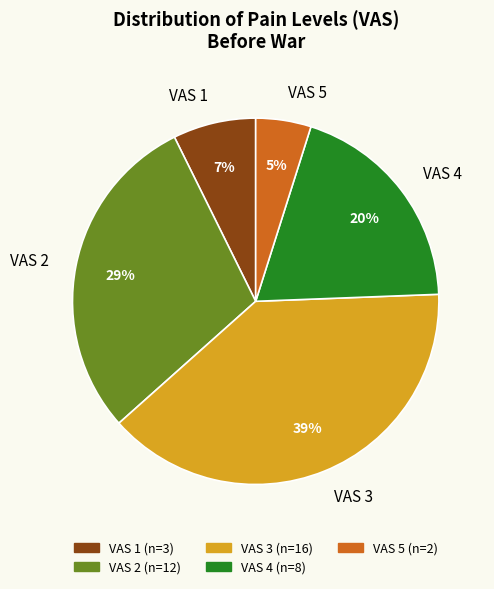

Is the sum of VAS 3 and VAS 1 greater than half?

No